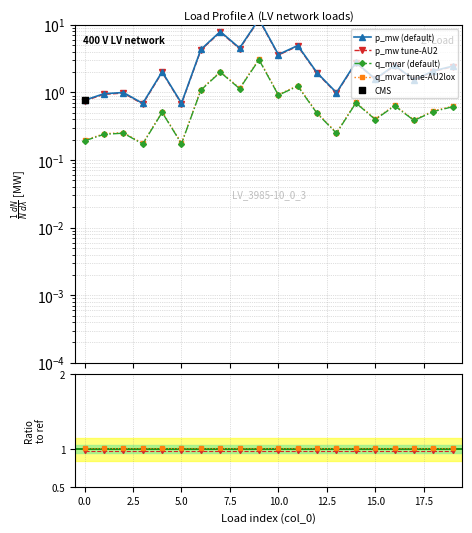

At how many categories does at least one series exceed 3?

6